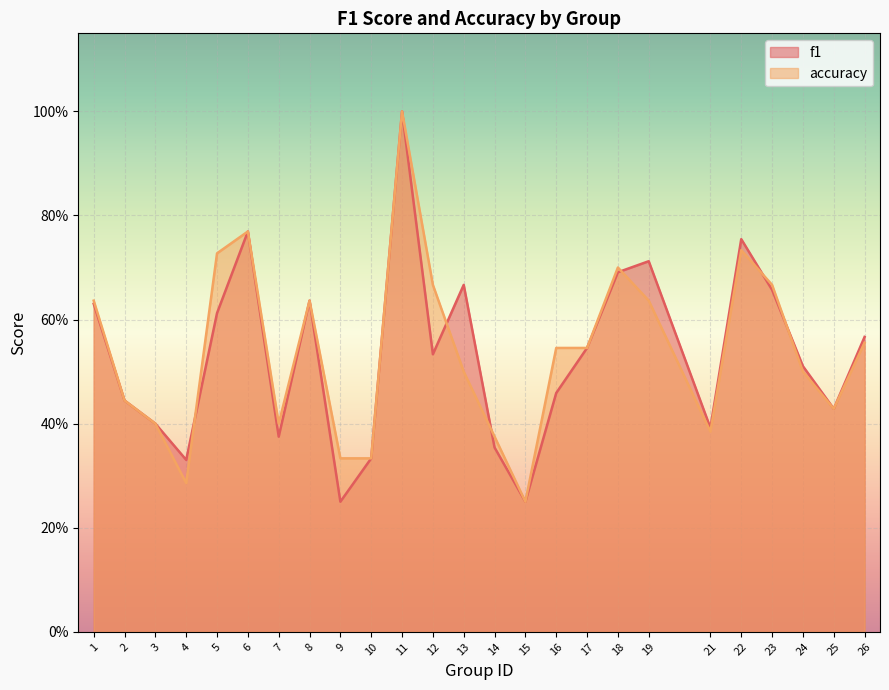

What is the value of the accuracy point at the 8th from the left?

0.6